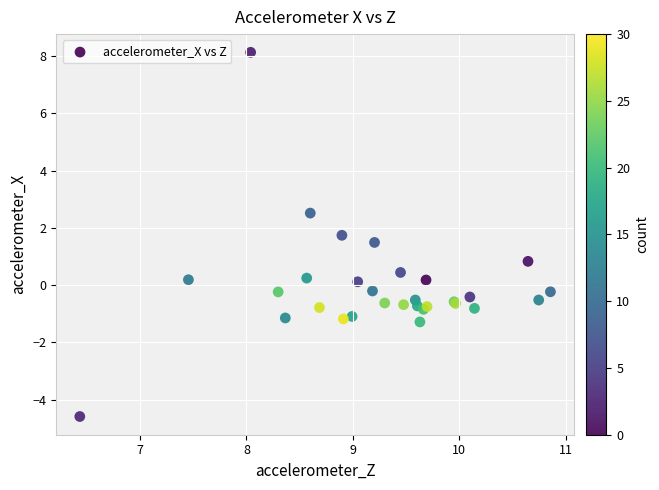

What Y value in the scatter plot is closest to 1?

0.8